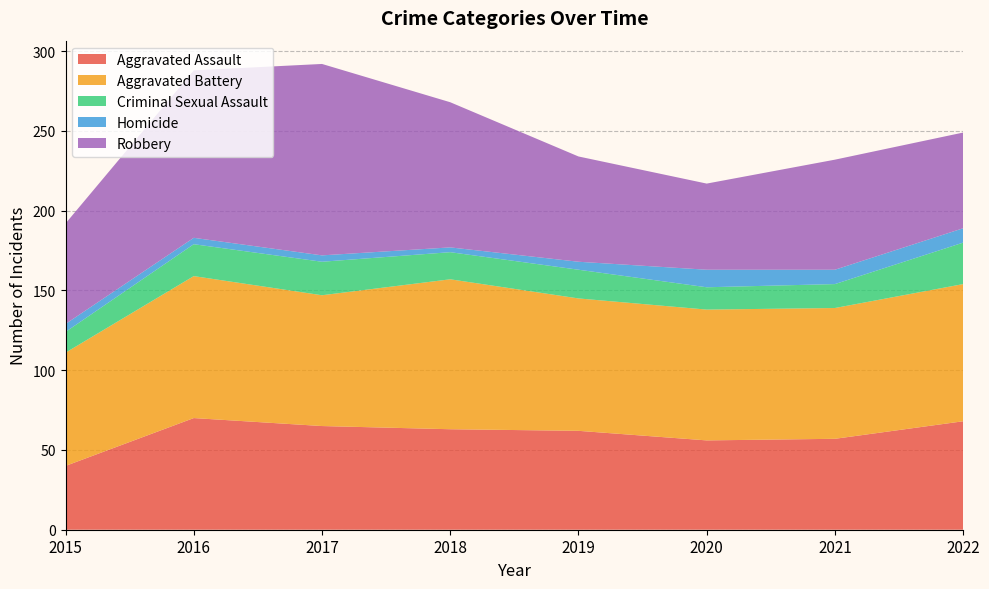

Reading left to right, transcribe all the data shown in this chart.

Aggravated Assault: 40	70	65	63	62	56	57	68
Aggravated Battery: 71	89	82	94	83	82	82	86
Criminal Sexual Assault: 13	20	21	17	18	14	15	26
Homicide: 5	4	4	3	5	11	9	9
Robbery: 63	105	120	91	66	54	69	60